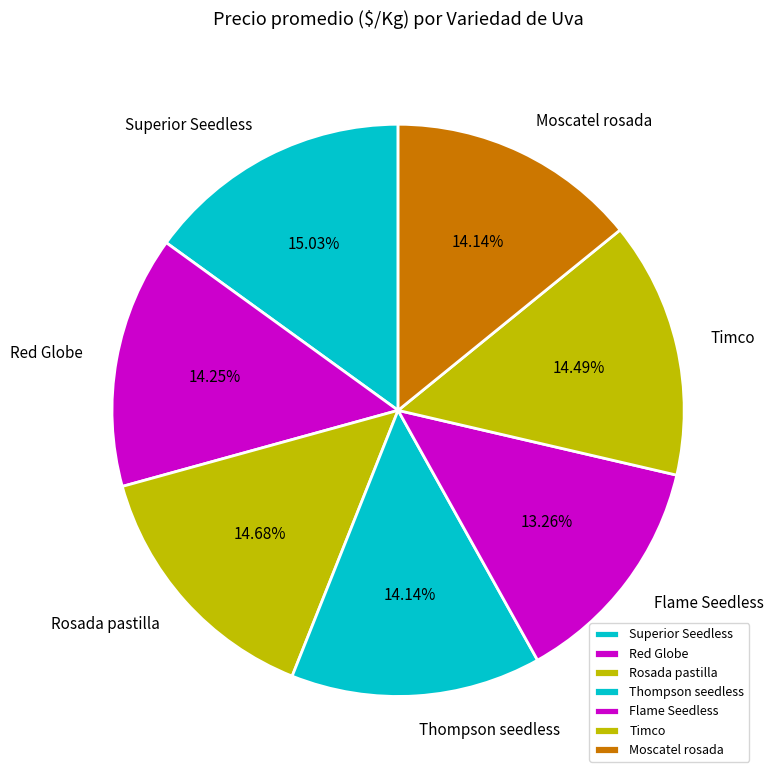

How many slices are in this pie chart?

7